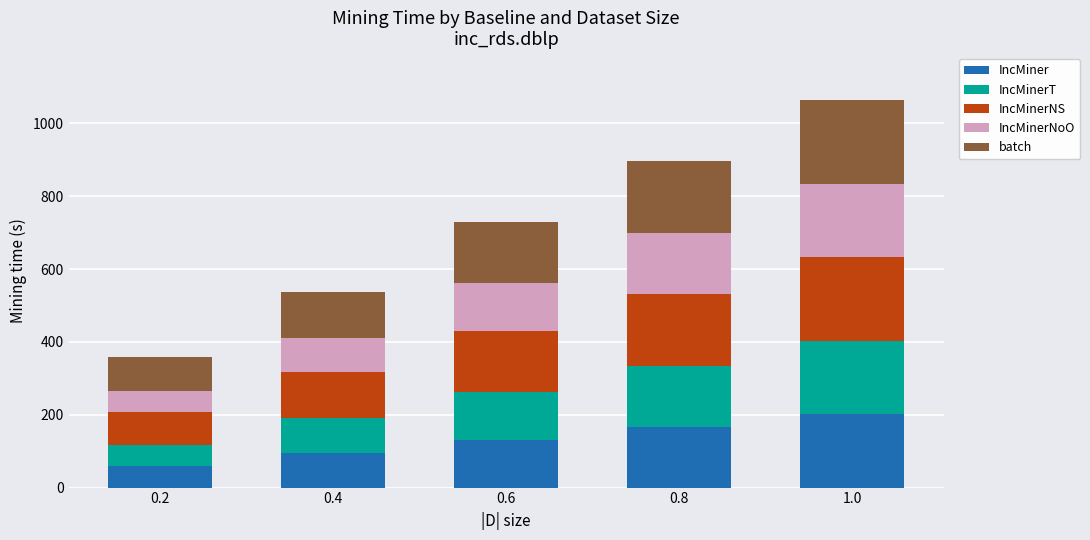

What is the total value across all series at 0.6?

730.2